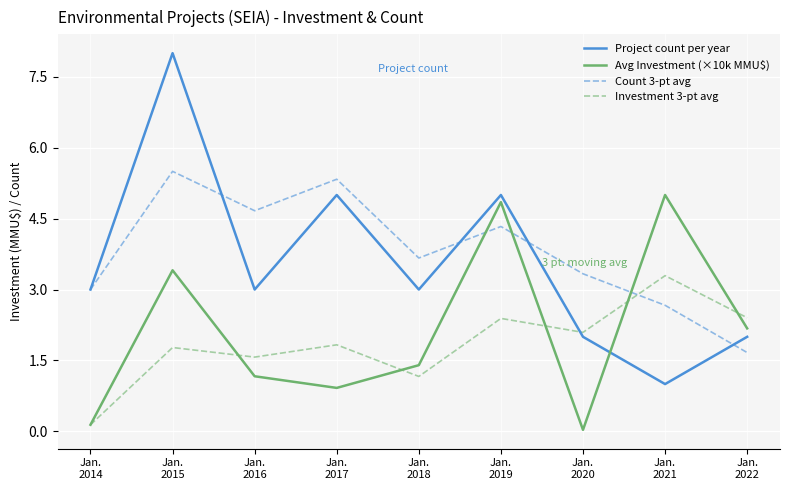

What is the spread (max minus min) of values at Jan.
2014?

2.9